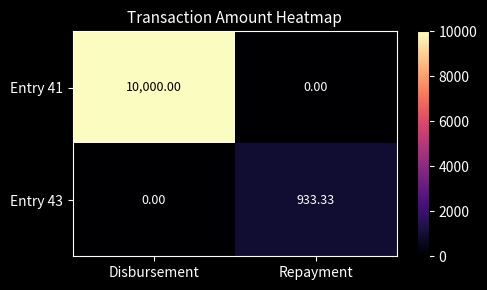

At how many categories does at least one series exceed 2049?

1